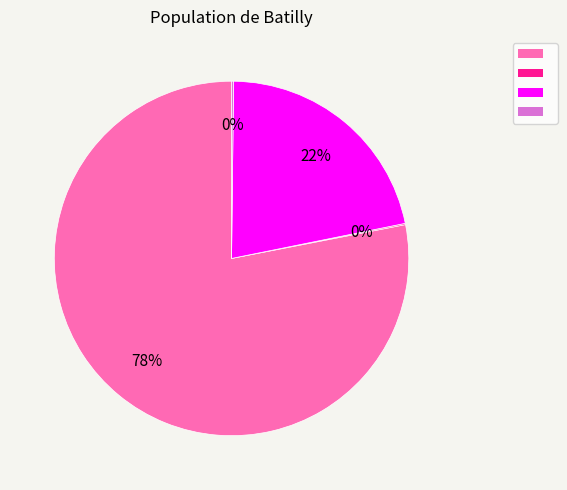

To the nearest percent, what is the difference between the largest and smallest slice percentages?

78%